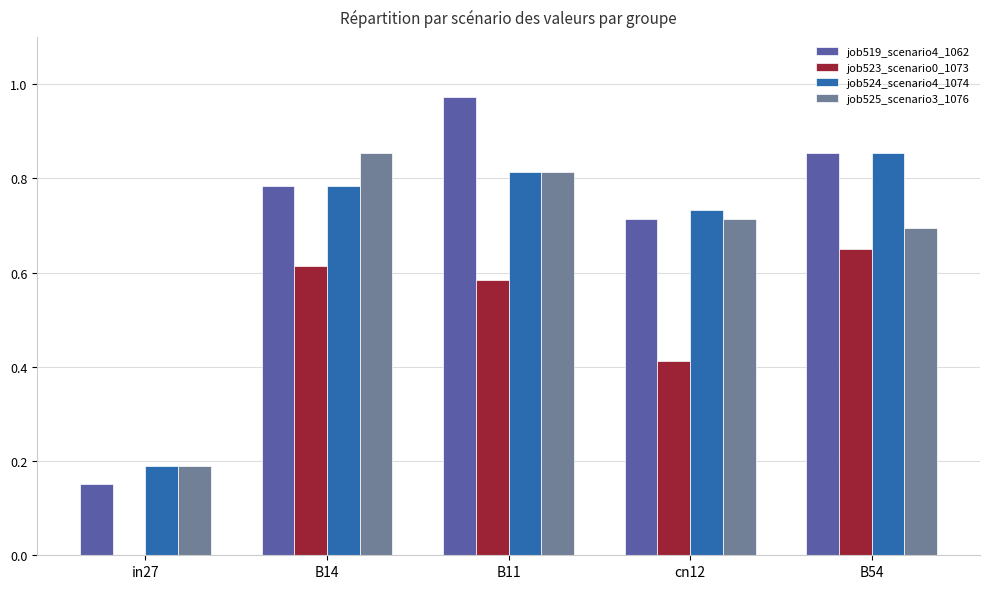

Between B14 and B11, which series saw the biggest shift?

job519_scenario4_1062